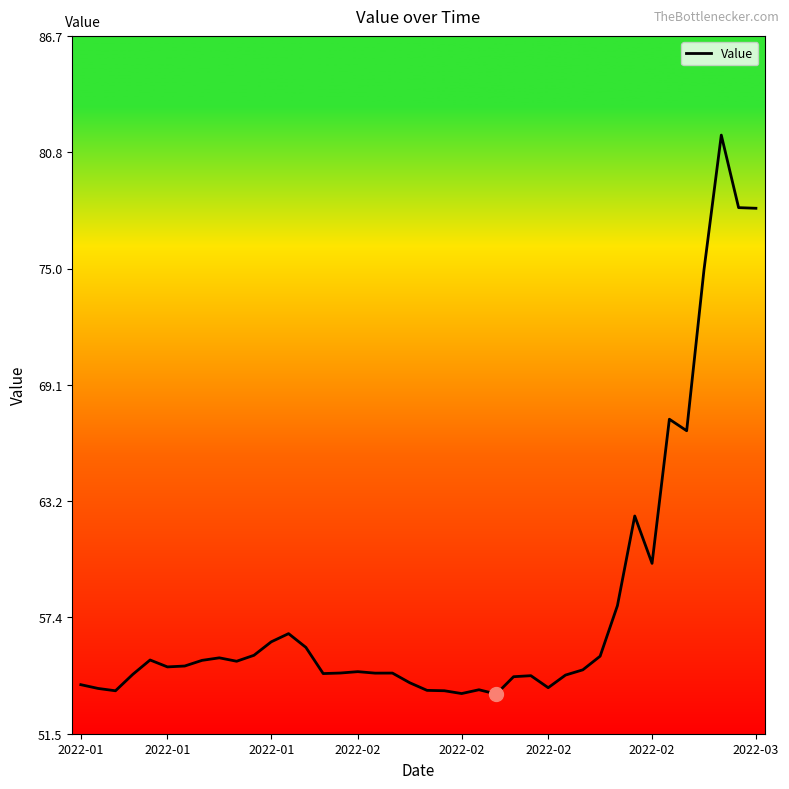

What is the smallest value displayed?

53.5